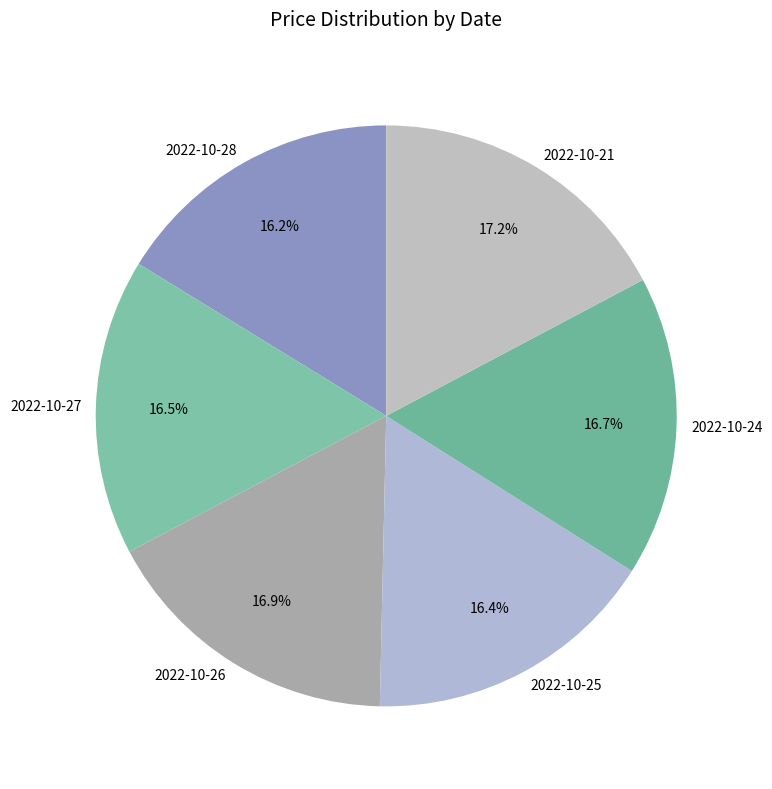

Does 2022-10-21 account for over 50% of the chart?

No